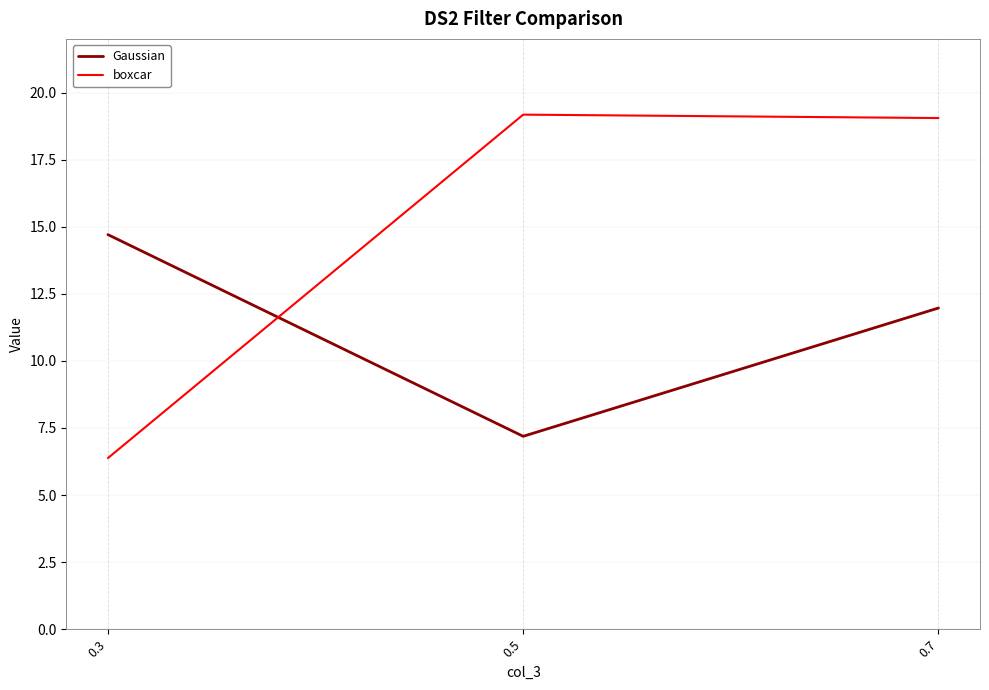

How many values in the boxcar series exceed 19?

2